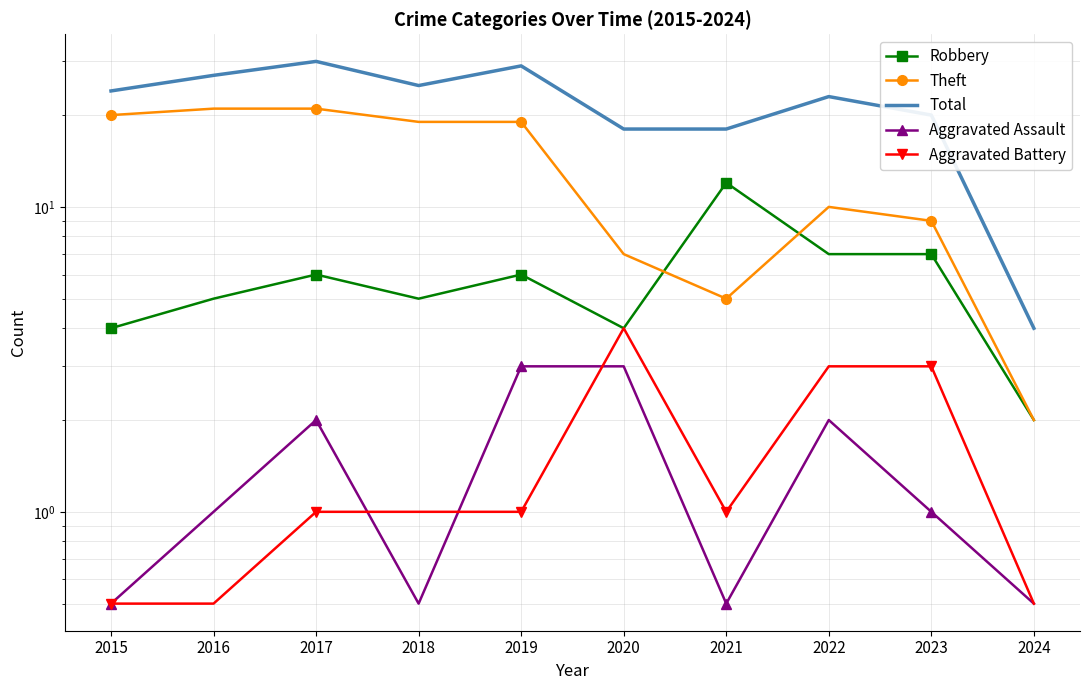

In Robbery, how many points are higher than both neighbors (excluding endpoints)?

3